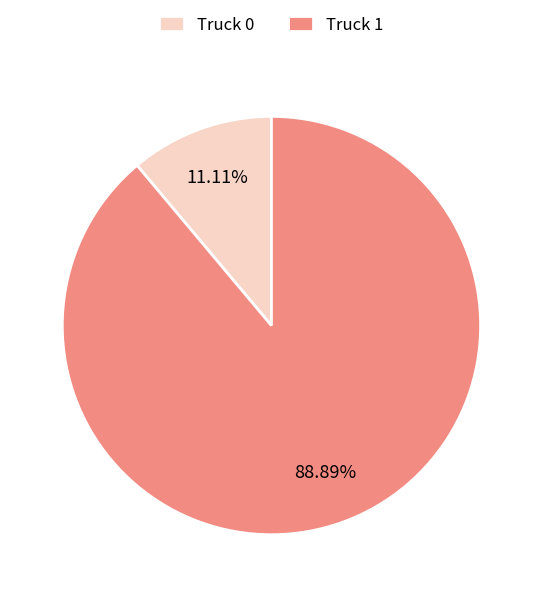

To the nearest percent, what is the average slice percentage?

50%